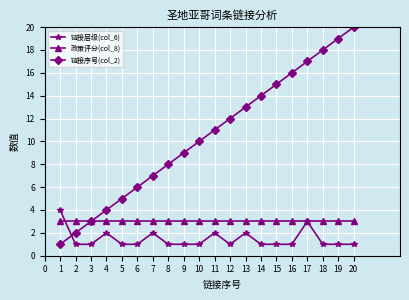

How many categories are shown in the chart?

20